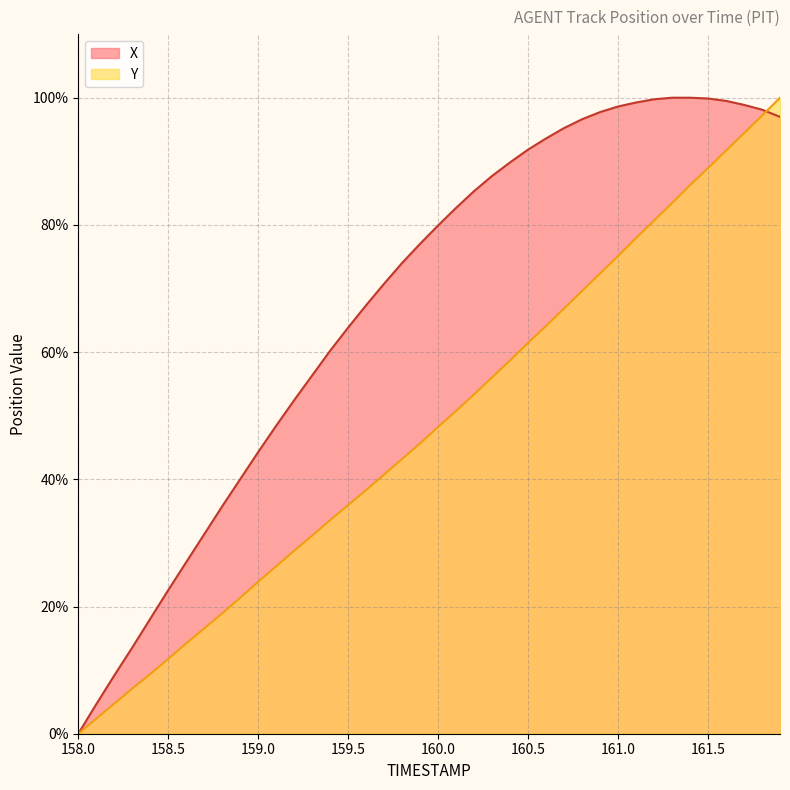

List the series in order of their overall mean, highest first.

X, Y